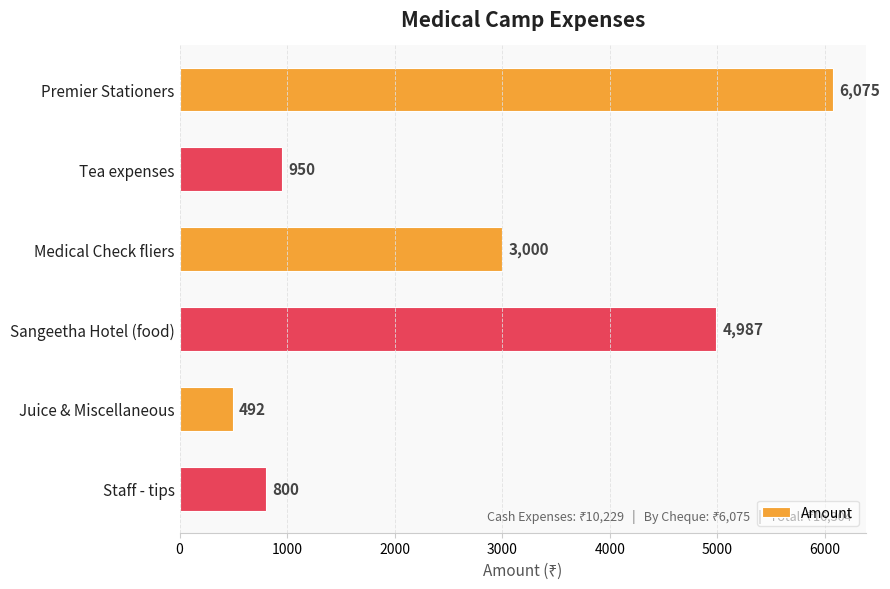

Is it true that the value at Staff - tips is 800?

True